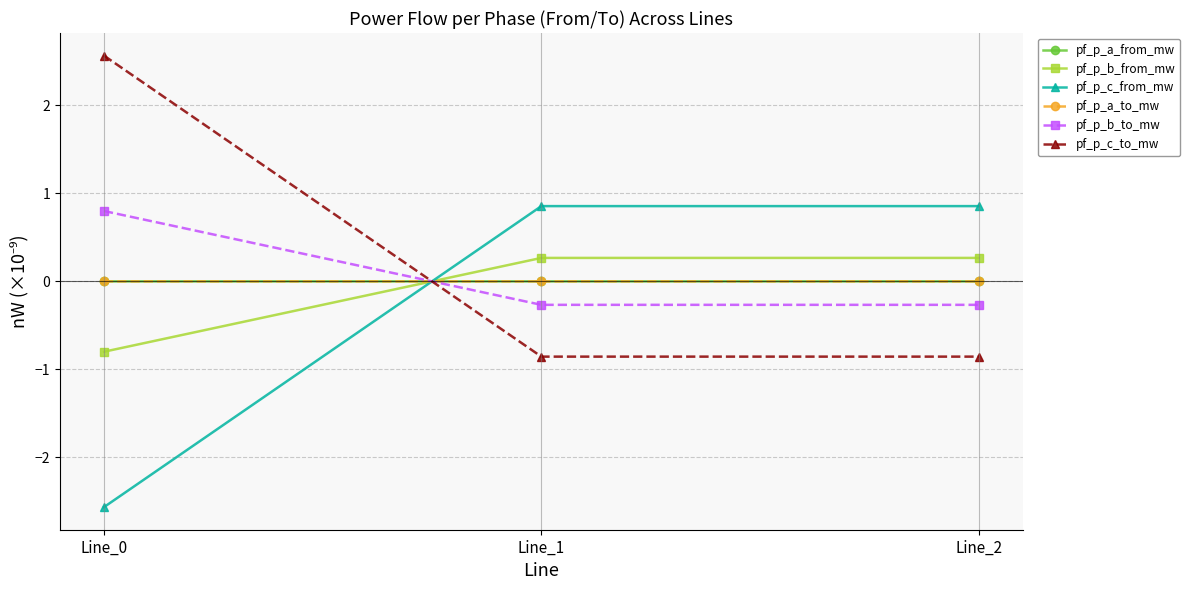

How many values in pf_p_c_to_mw are below zero?

2